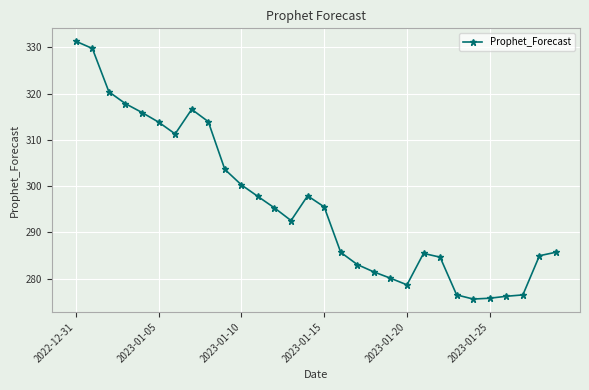

What is the average value?

296.1